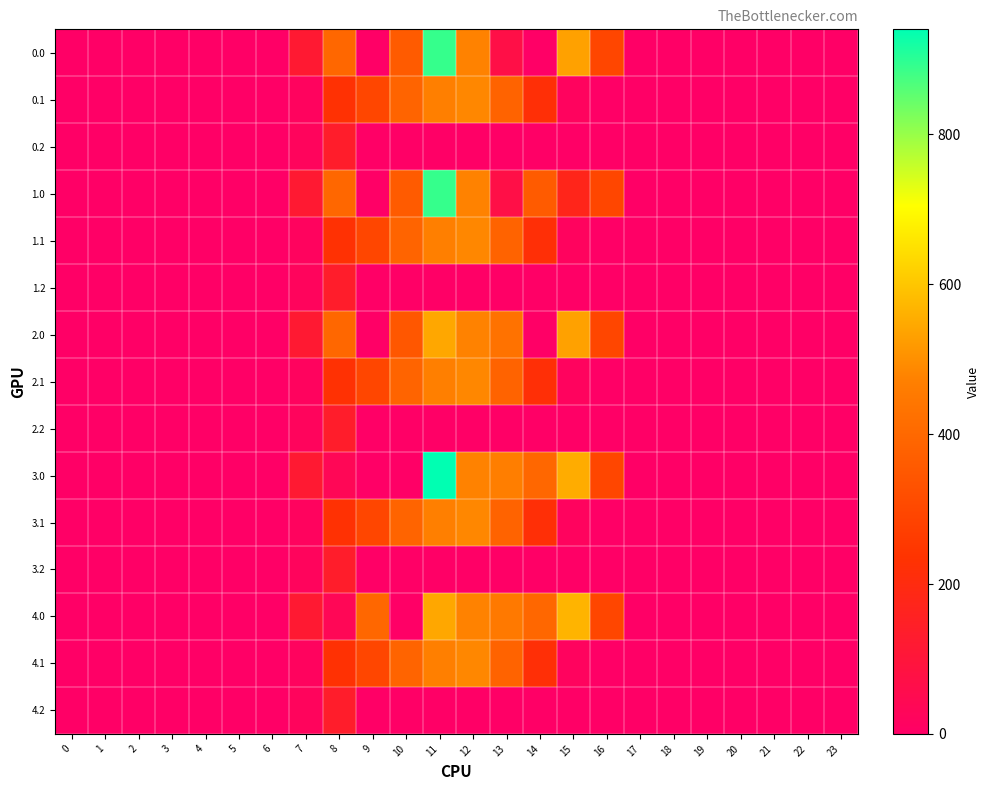

At how many categories does at least one series exceed 107?

10